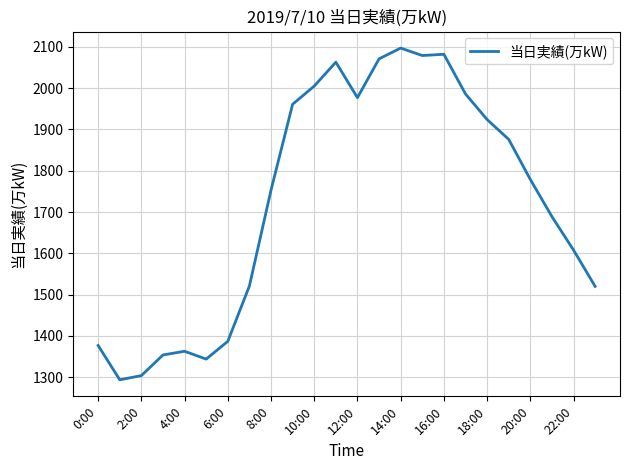

What is the difference between the maximum and minimum values?

803